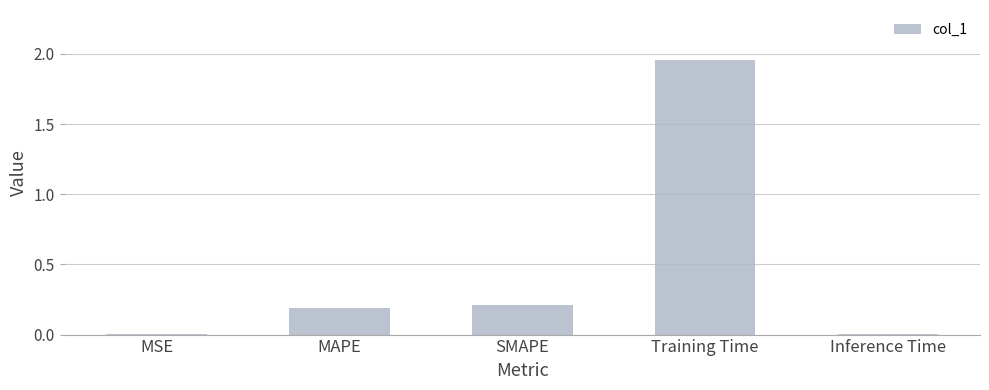

The value at Training Time is 0.9. True or false?

False